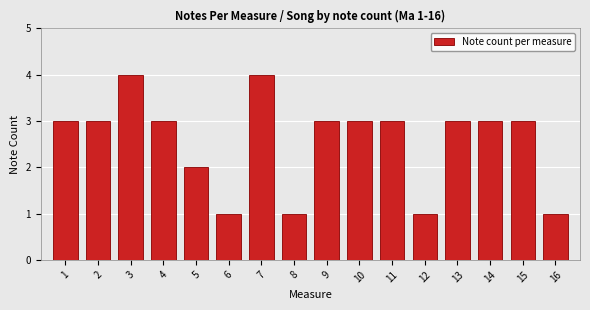

Reading left to right, what are all the values shown in this chart?

3	3	4	3	2	1	4	1	3	3	3	1	3	3	3	1